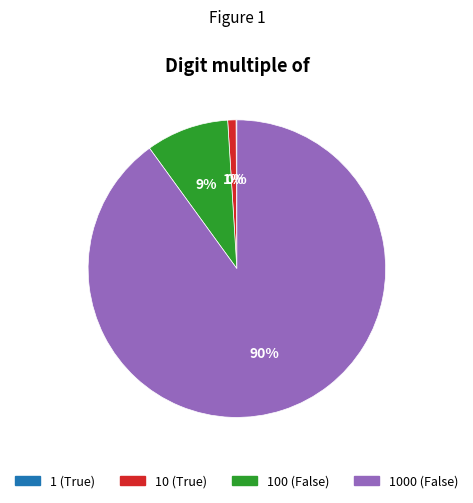

Which has a higher value, 10 (True) or 100 (False)?

100 (False)